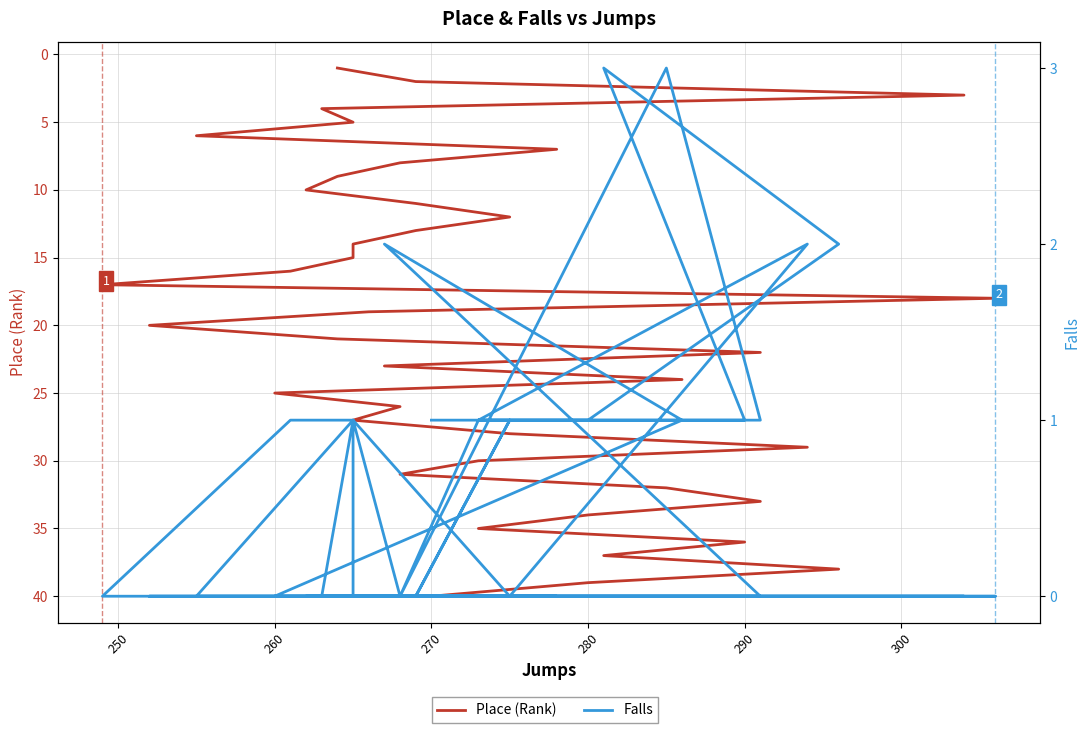

True or false: Place (Rank) and Falls intersect in this chart.

False